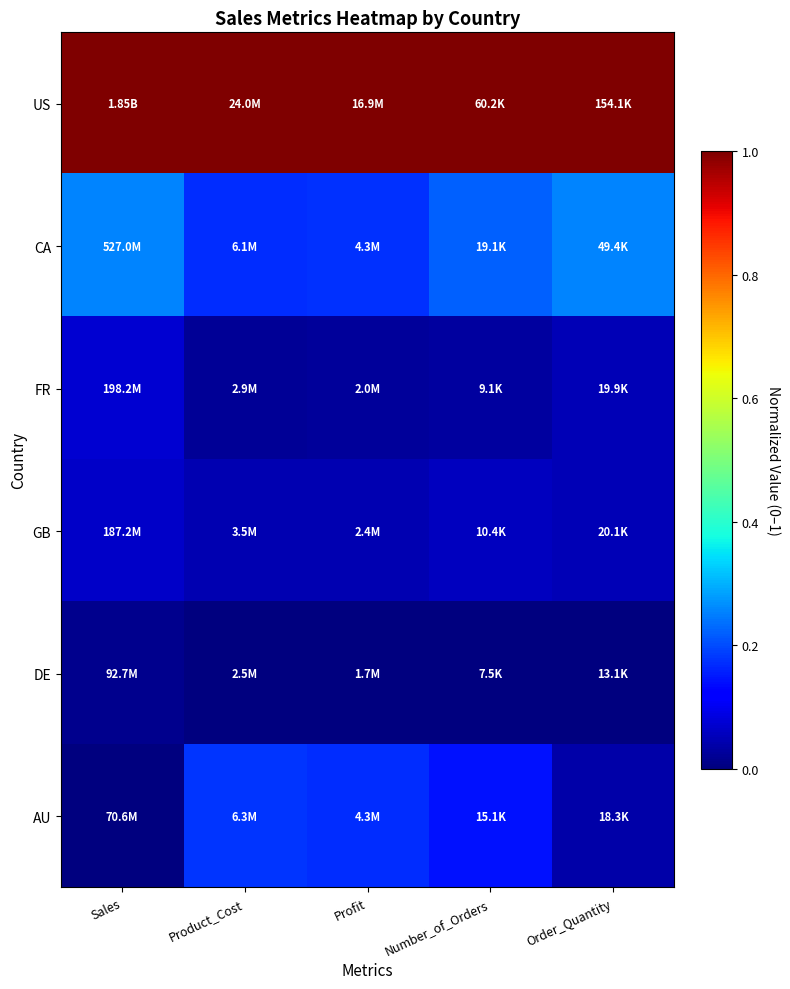

Which series has the largest total across all categories?

US